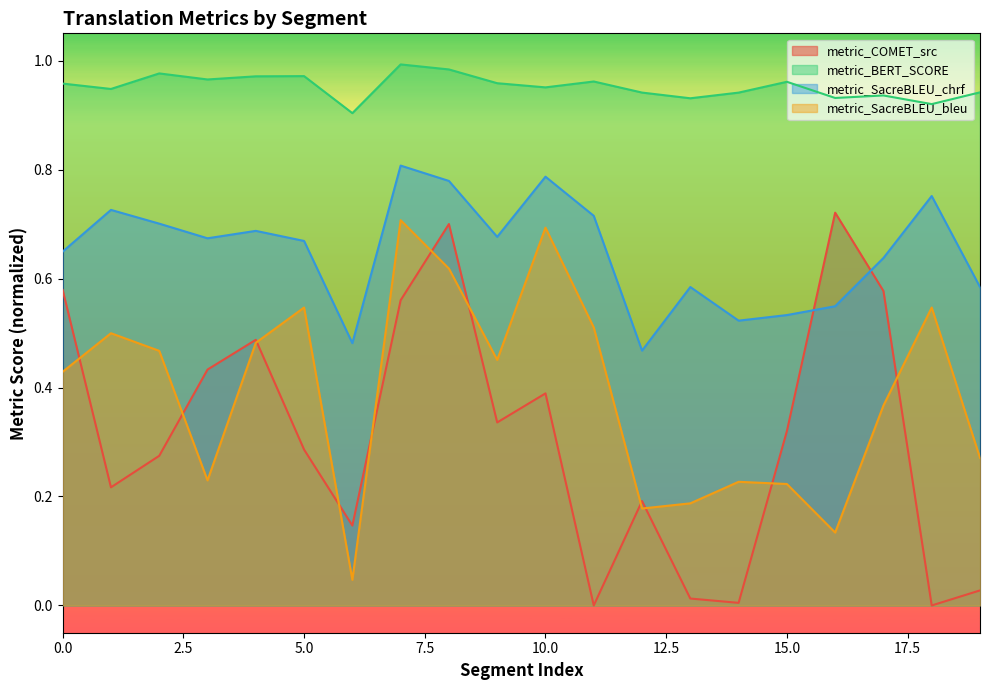

Between 7 and 13, which series saw the biggest shift?

metric_COMET_src